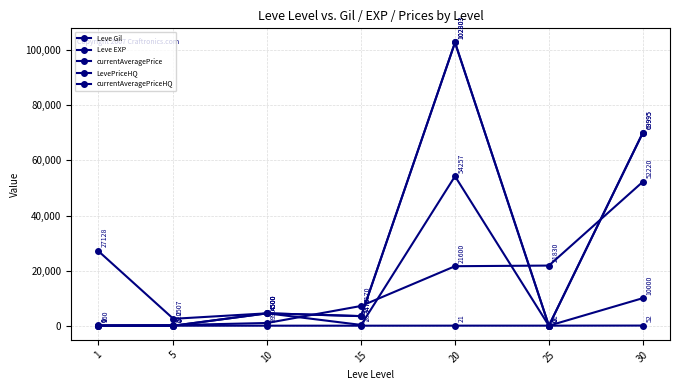

What is the sum of the LevePriceHQ values at 25 and 30?

69995